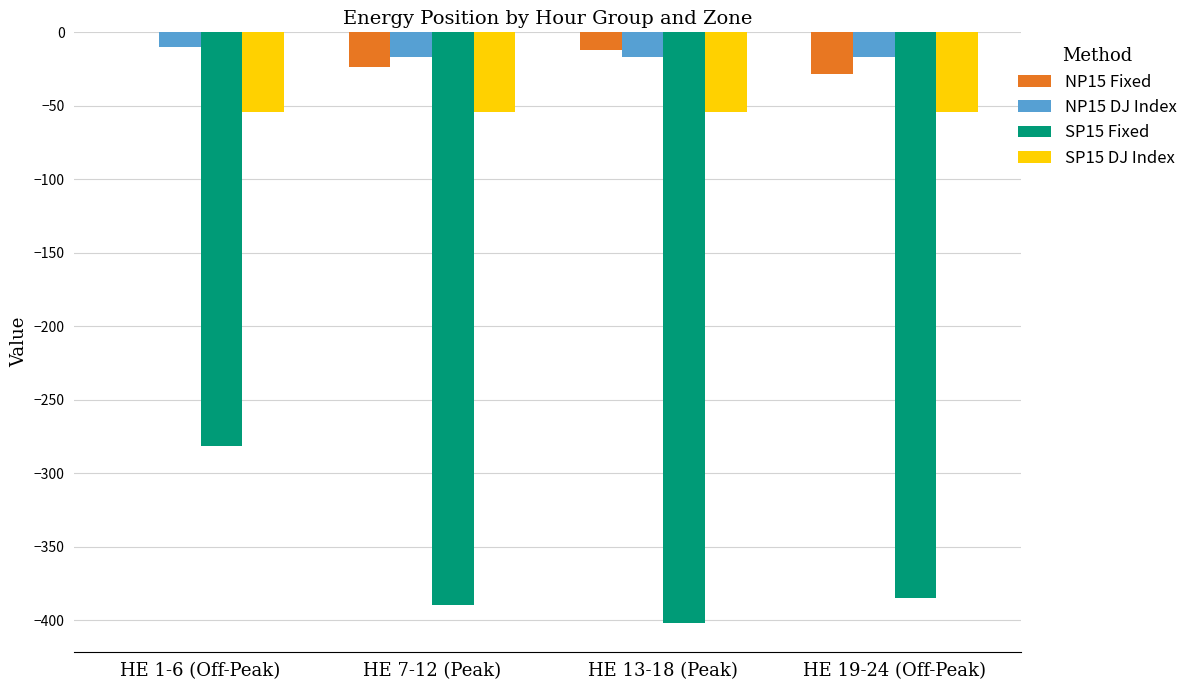

What is the spread (max minus min) of values at HE 7-12 (Peak)?

372.6